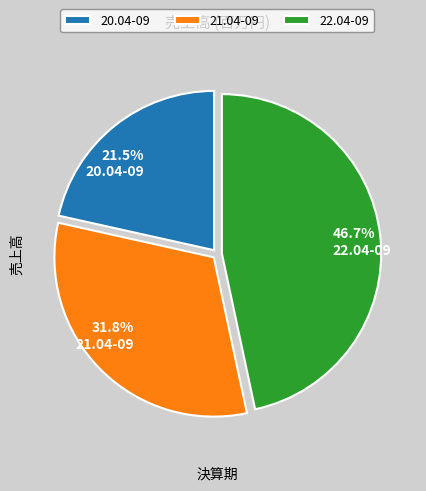

True or false: 22.04-09 accounts for 47% of the total.

True